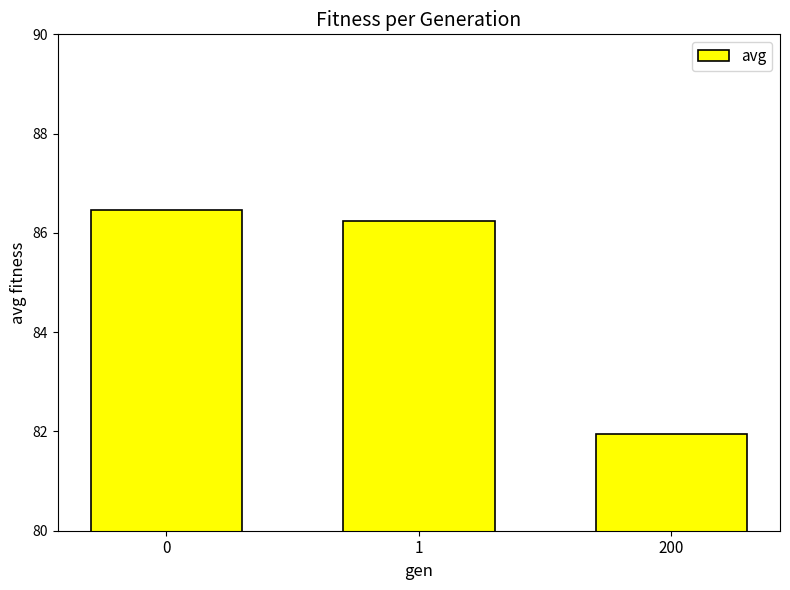

What is the minimum value shown in the chart?

81.9